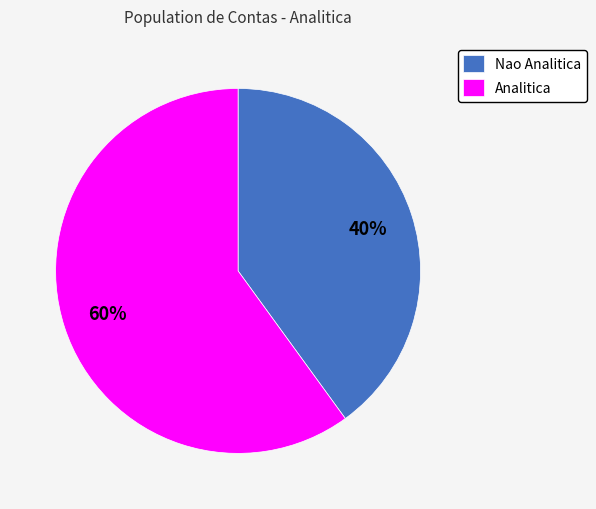

Between Nao Analitica and Analitica, which is larger?

Analitica